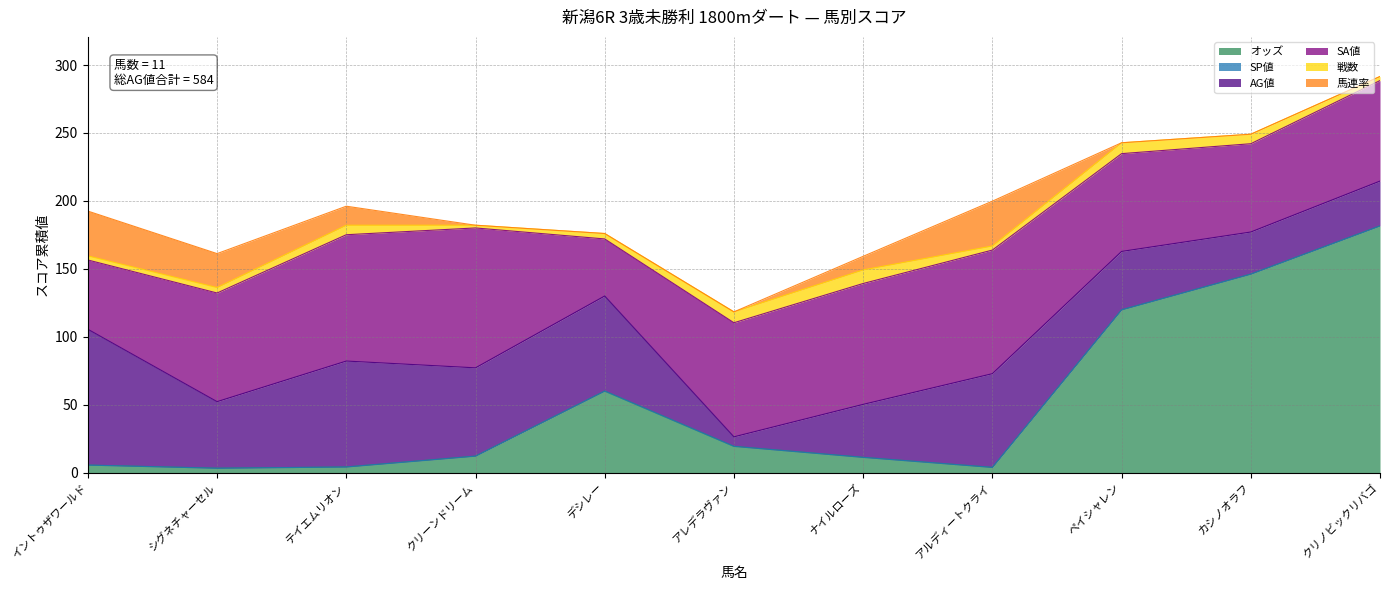

Which category has the highest value across all series?

クリノビックリバゴ